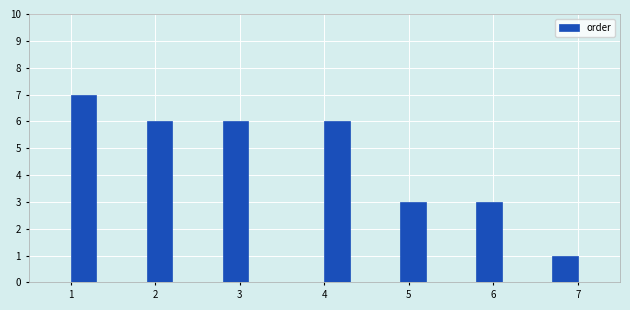

Read against the x-axis, roughly where is the centre of the tallest bar?

1.2